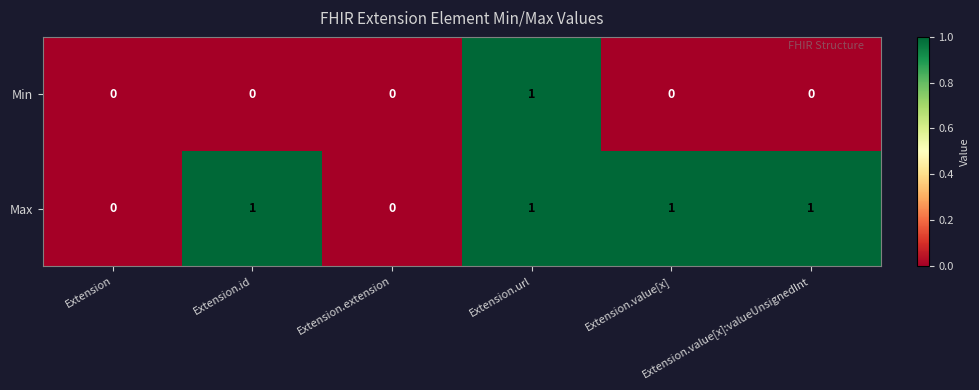

Count the Max values in the range 0 to 1.

6